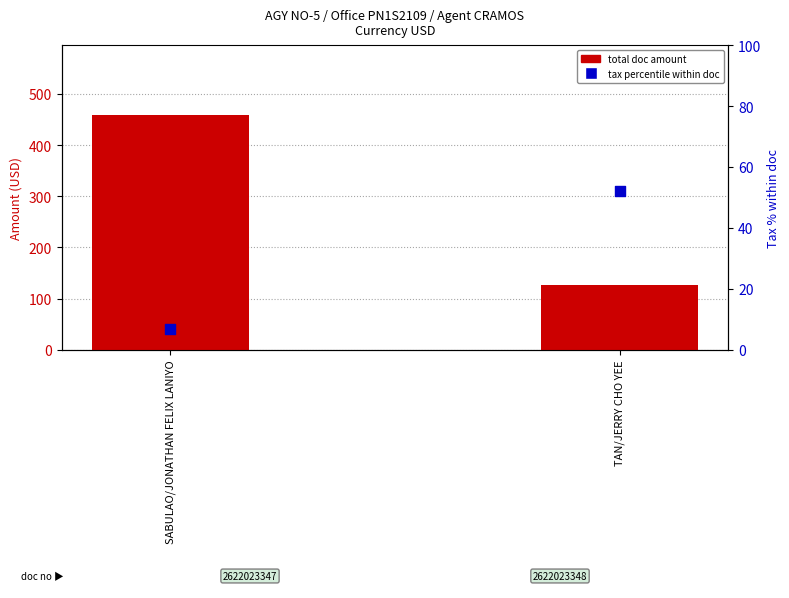

Which series contains the lowest Y value?

tax percentile within doc